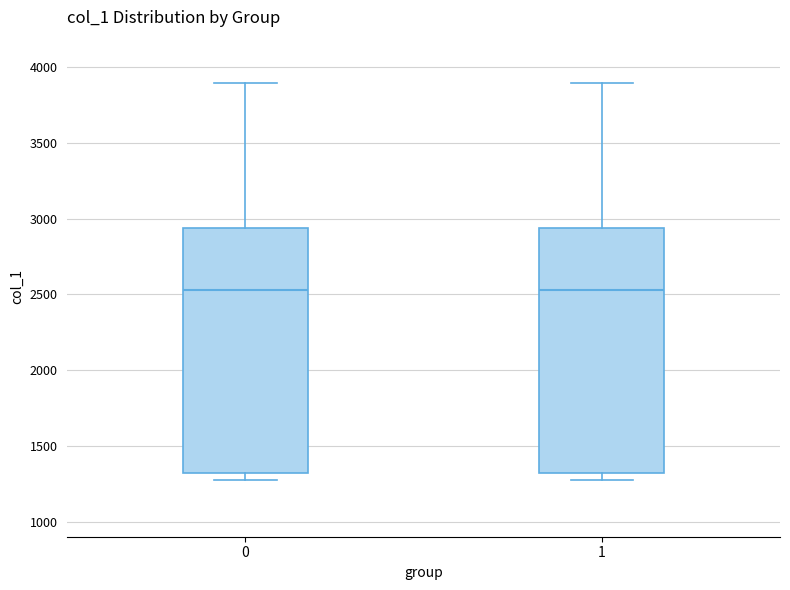

Where does the median line of the box at x = 1 sit on the y-axis? The values are not printed on the chart, so give them approximately, as read against the axis.

2550